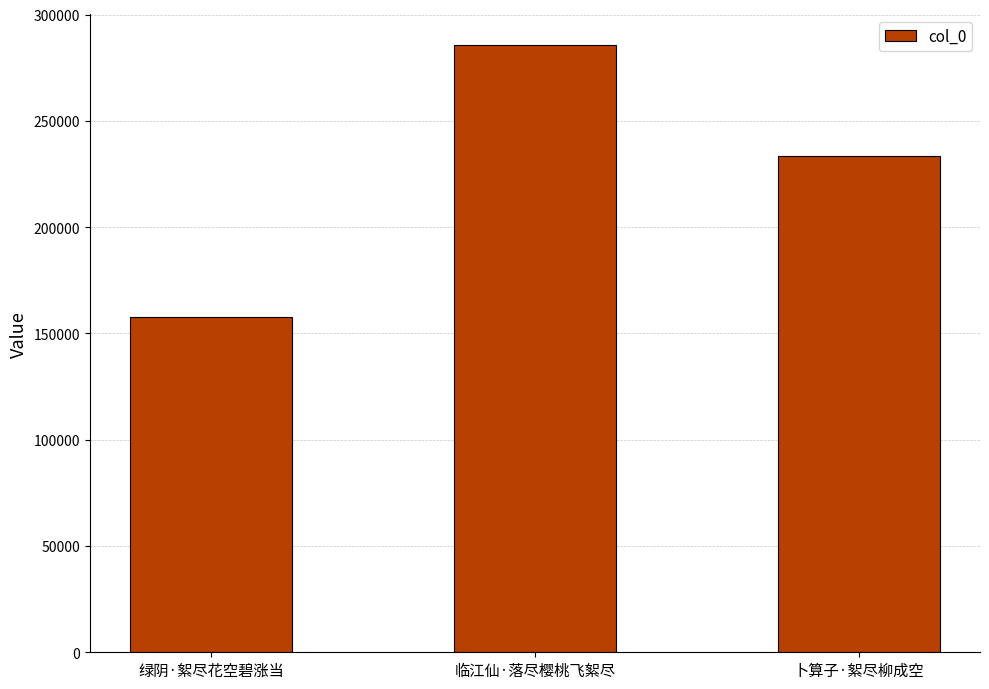

What is the label of the 1st bar from the right?

卜算子·絮尽柳成空